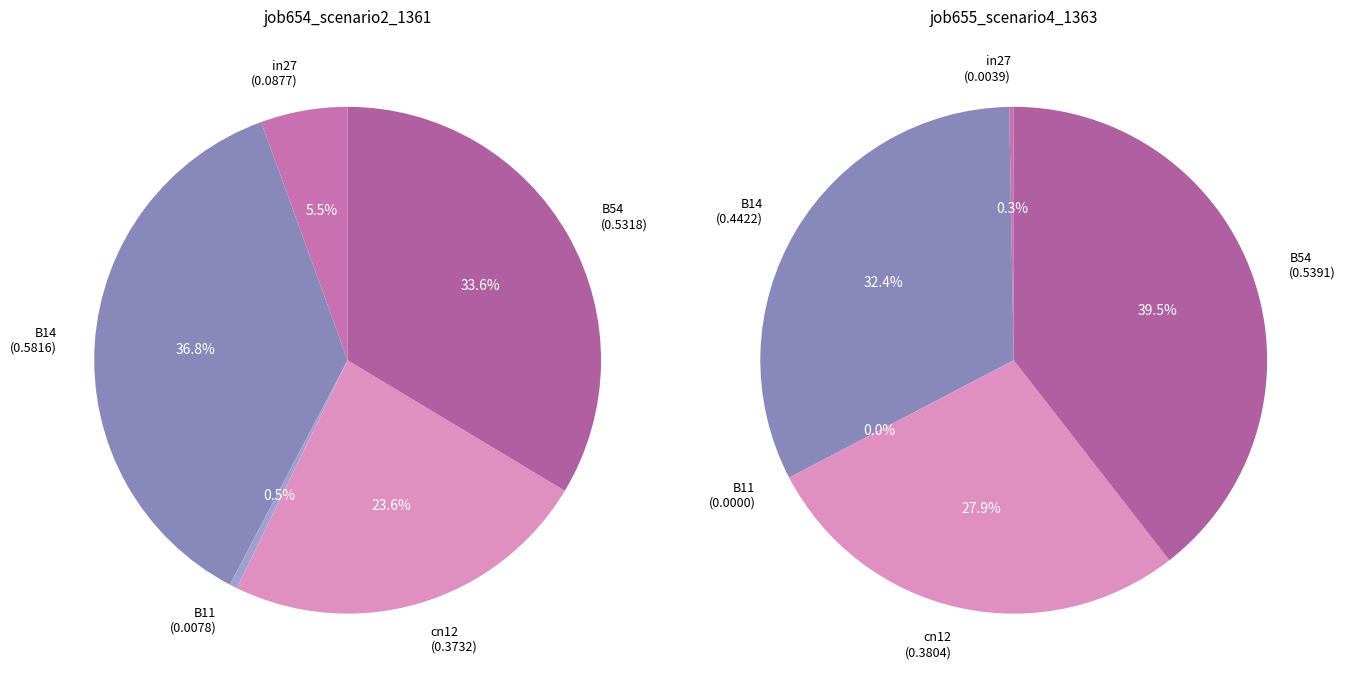

What is the smallest slice in the pie chart?

B11